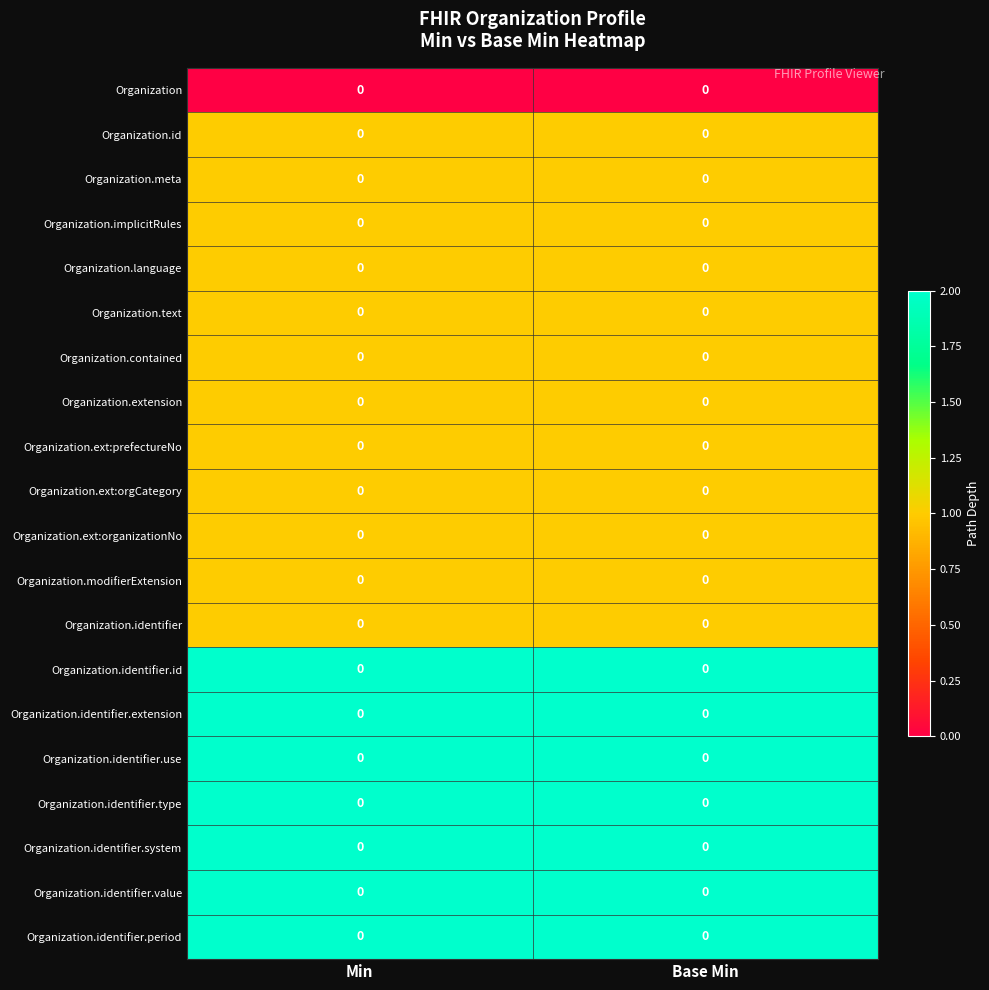

At which category is the sum across all series the highest?

Min